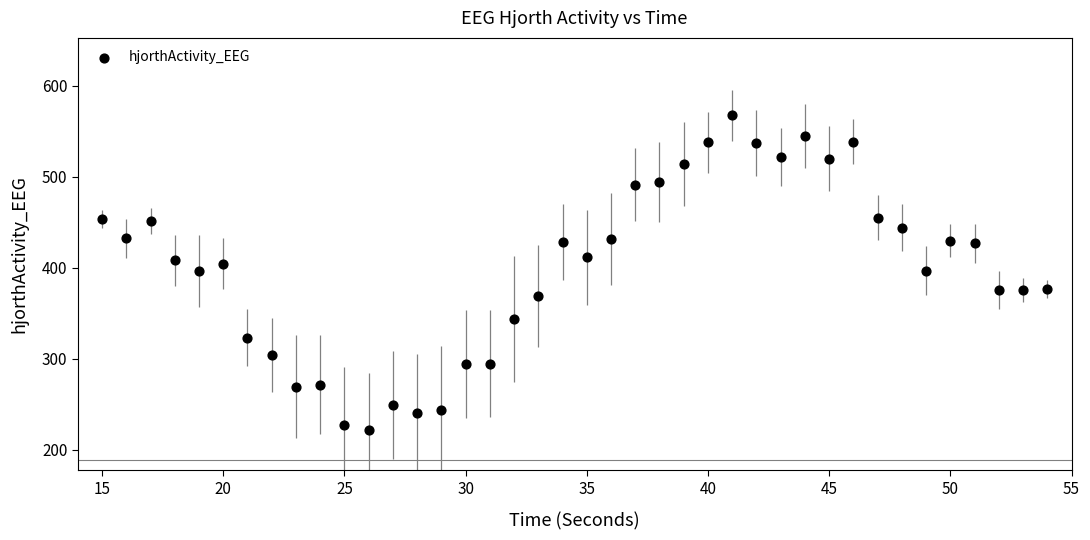

What is the range of Y values (max minus min)?

346.3